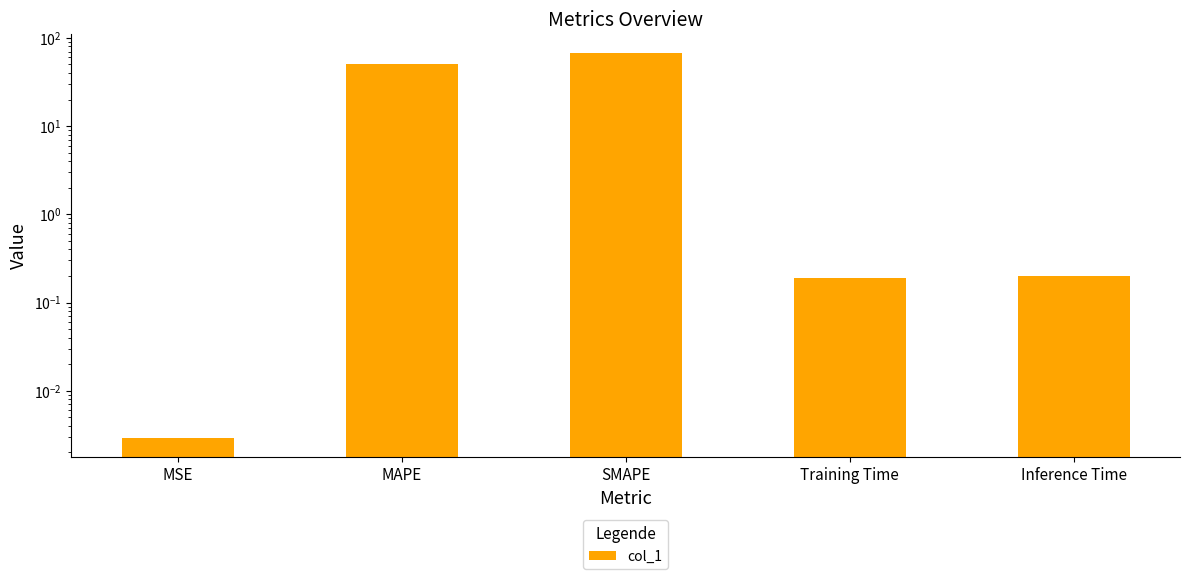

What is the average value?

23.4